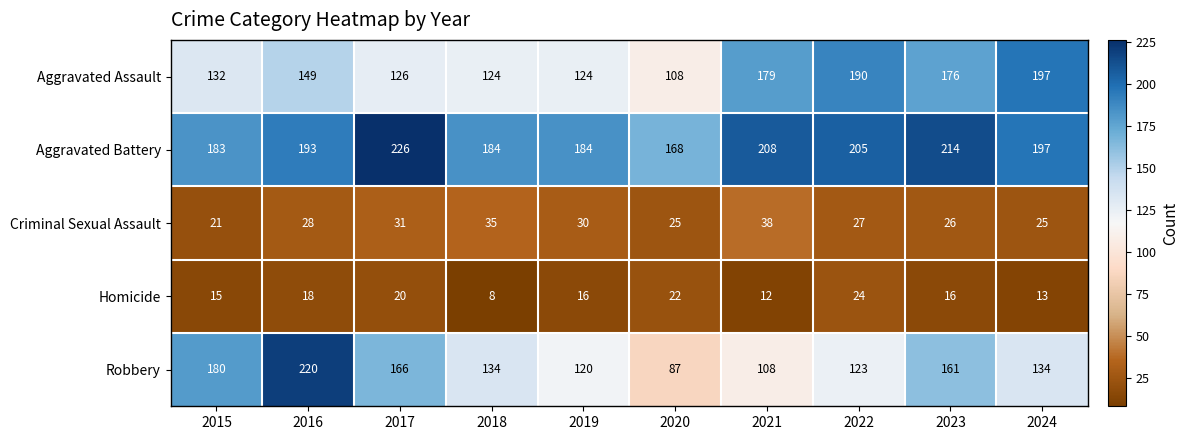

What is the sum of the Robbery values at 2015 and 2023?

341